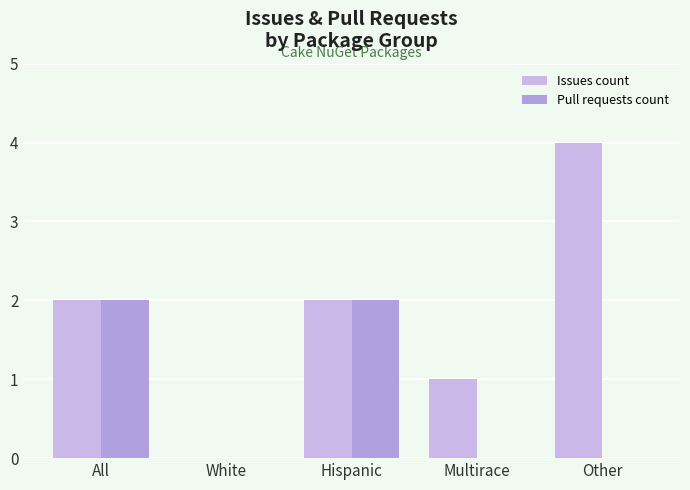

Count the number of data series in this chart.

2